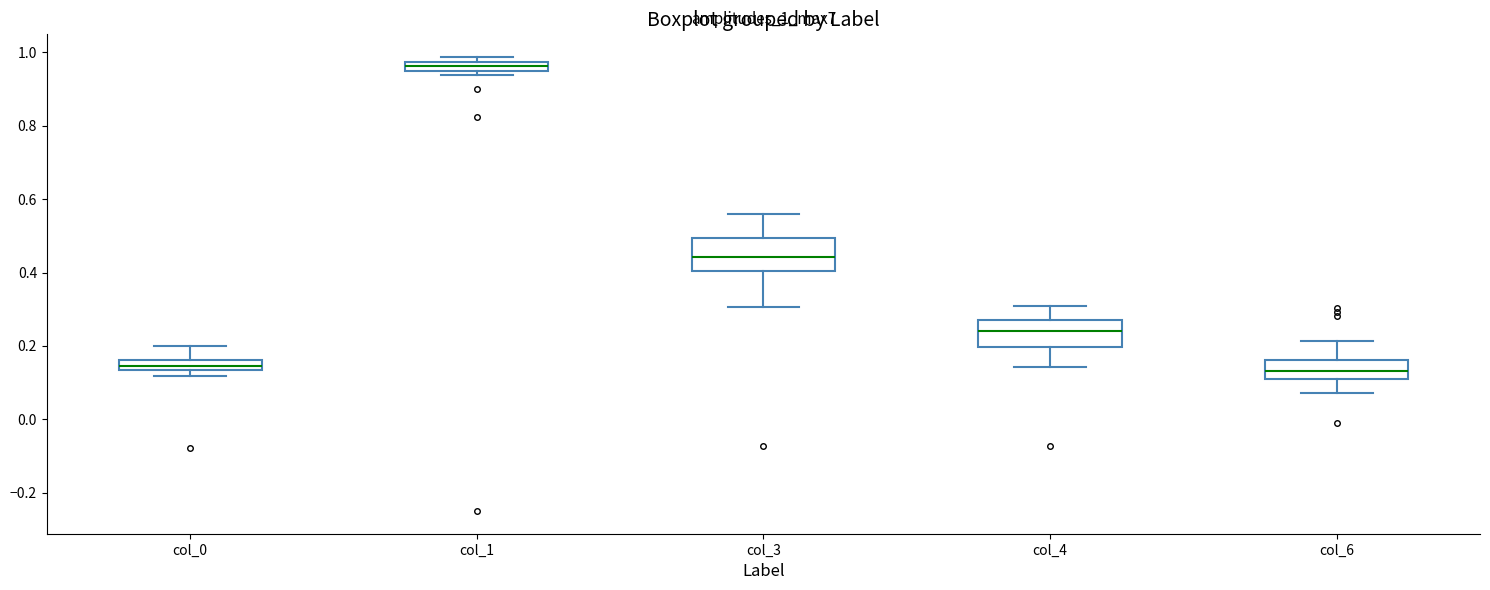

Where is the lower edge of the box for col_4 on the y-axis? The values are not printed on the chart, so give them approximately, as read against the axis.

0.20